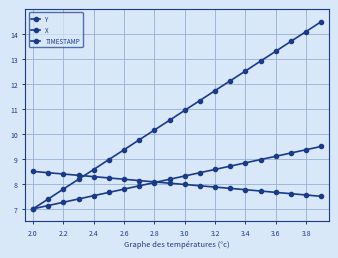

How many distinct data groups are displayed?

3